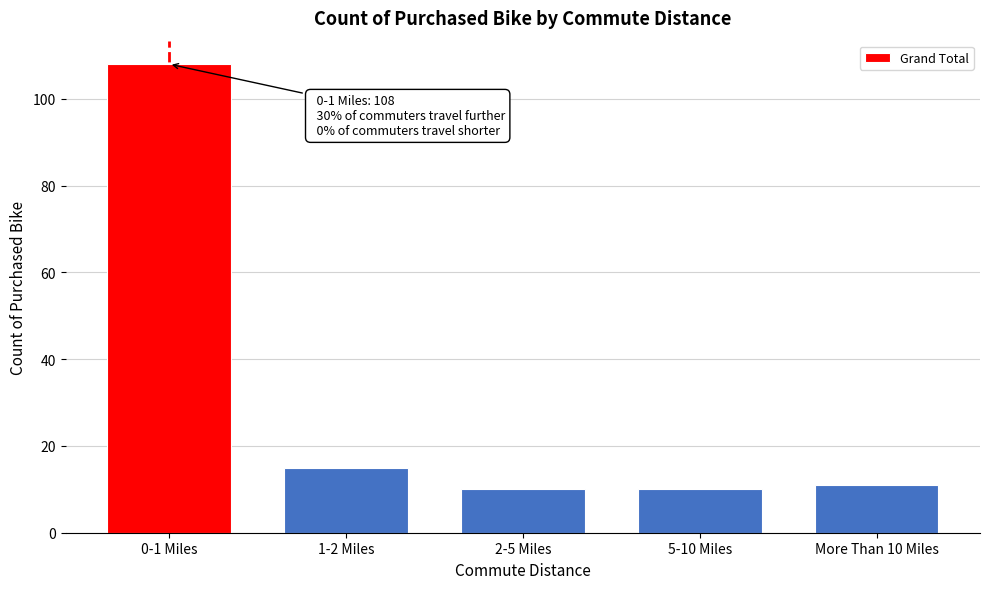

Reading right to left, what are all the values shown in this chart?

11	10	10	15	108